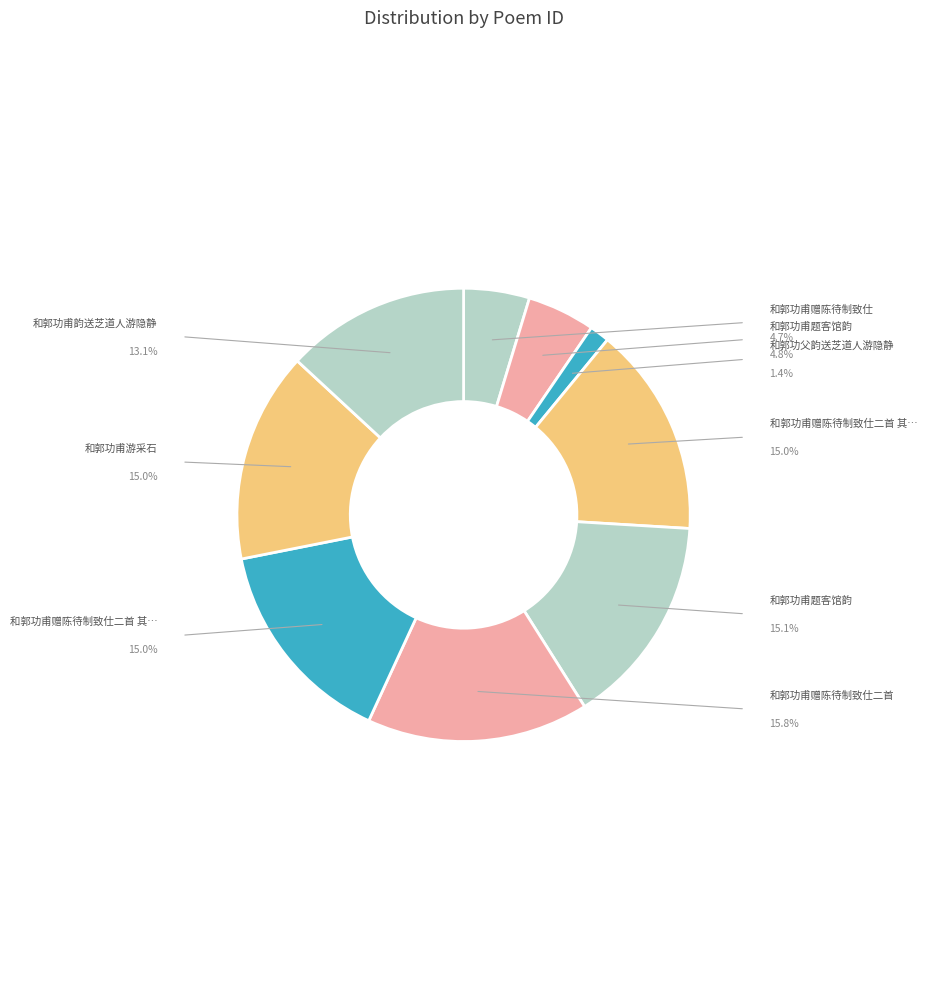

Count the number of slices in the pie.

9